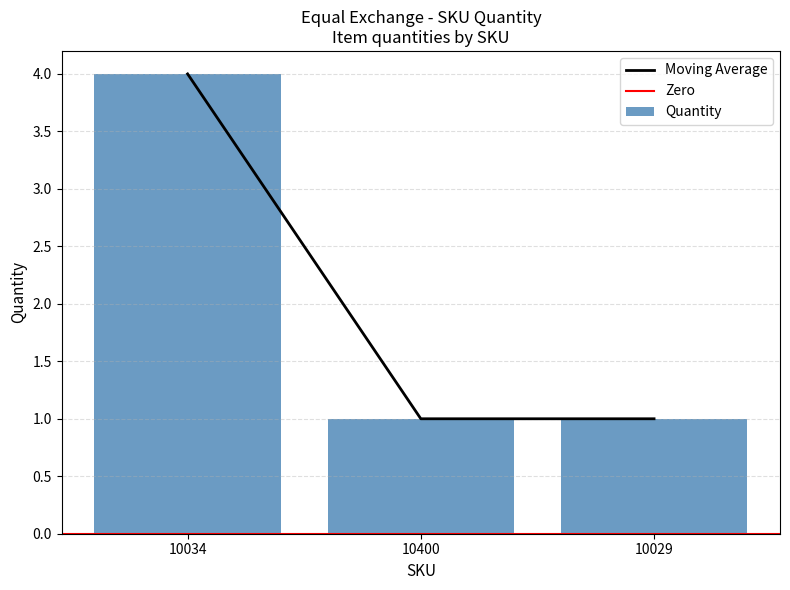

Reading left to right, extract all data points from this chart.

10034=4	10400=1	10029=1